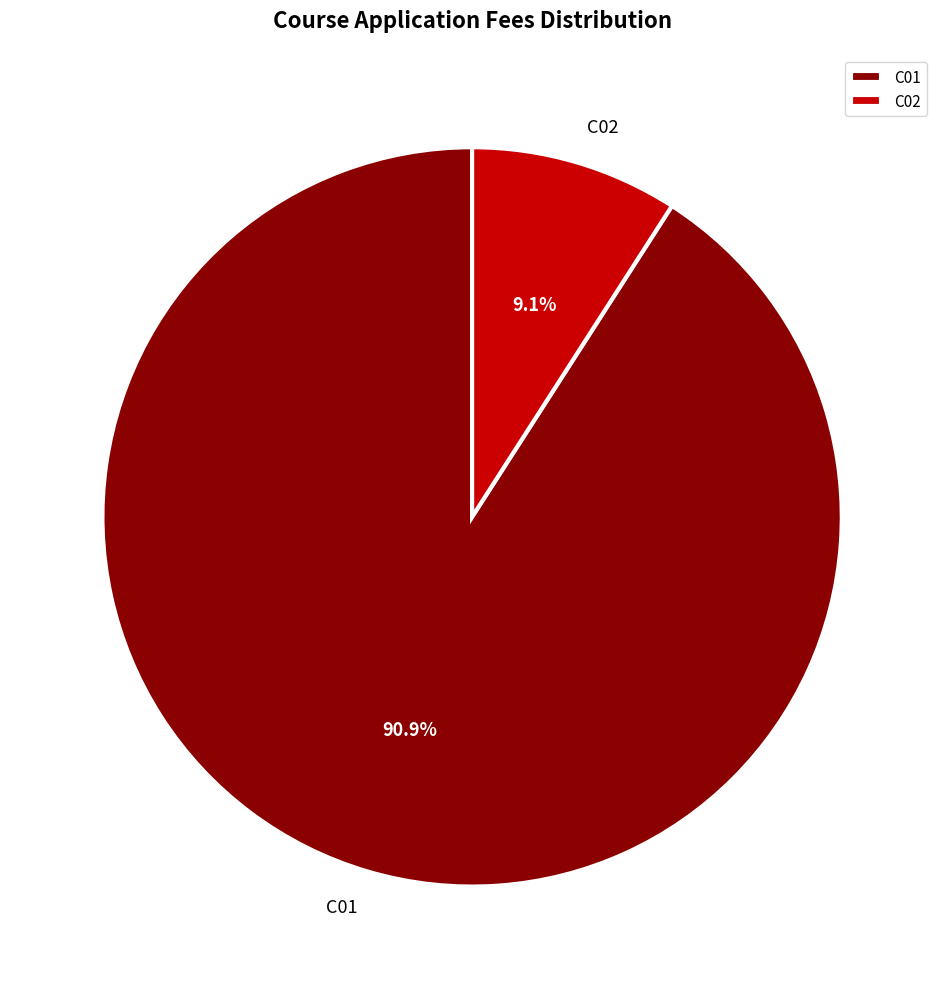

How many slices are in this pie chart?

2